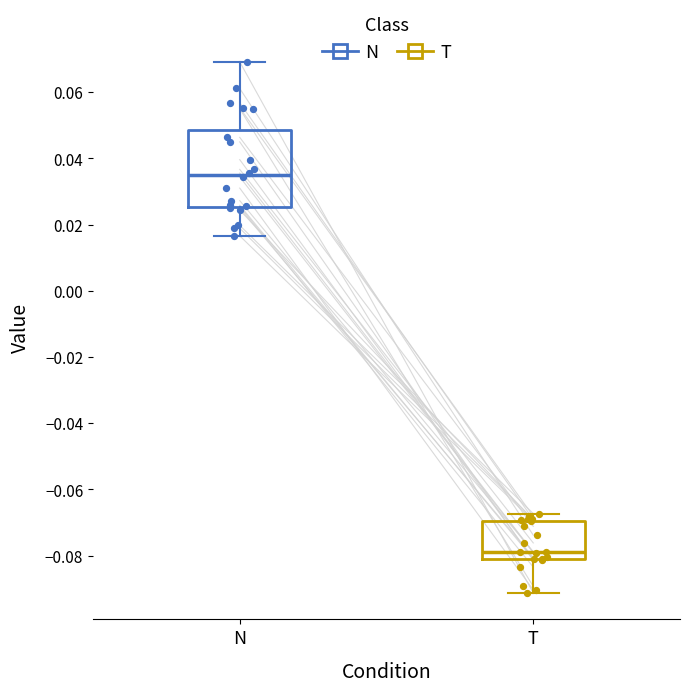

Reading left to right, read every box against the y-axis: the position of its median line, the range the box covers, and the ends of its whiskers. The values are not printed on the chart, so give them approximately, as read against the axis.

N: median 0.034, box 0.026 to 0.048, whiskers 0.016 to 0.070
T: median -0.078, box -0.082 to -0.070, whiskers -0.092 to -0.068